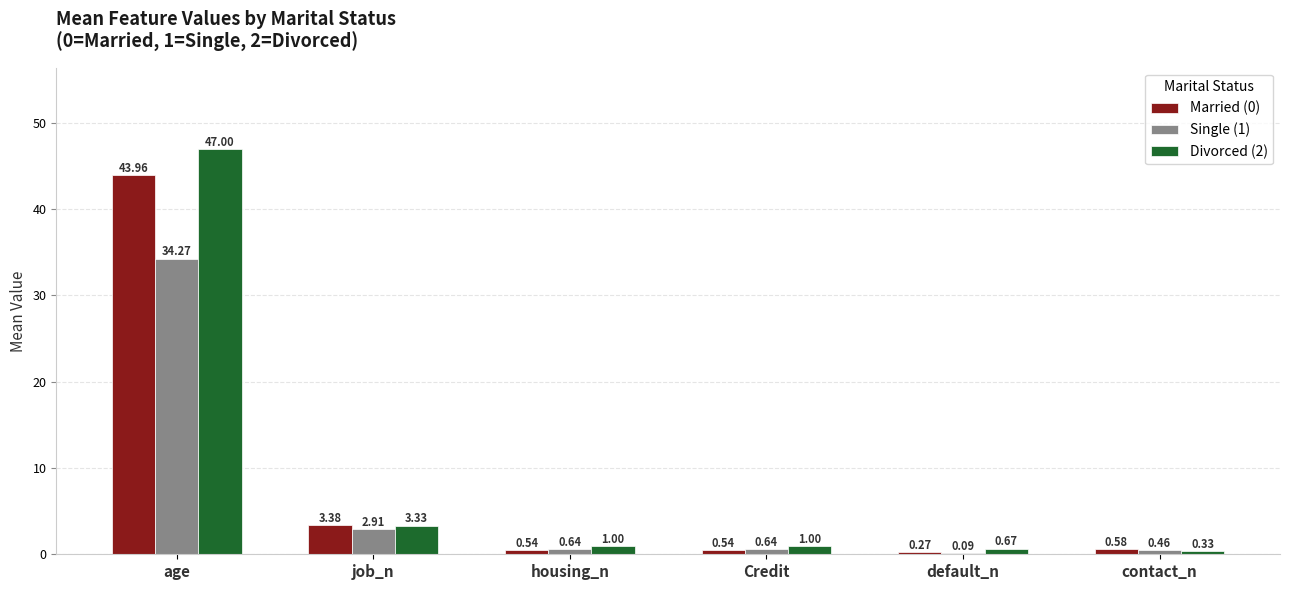

What is the total value across all series at age?

125.2